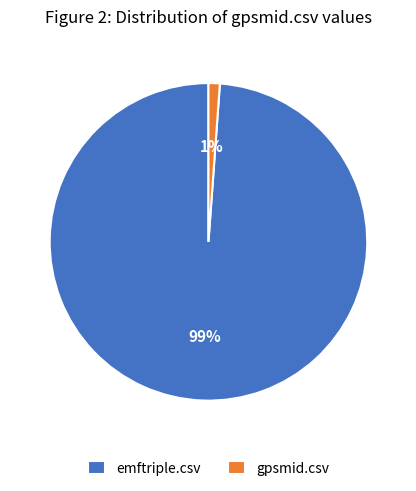

True or false: gpsmid.csv accounts for 11% of the total.

False